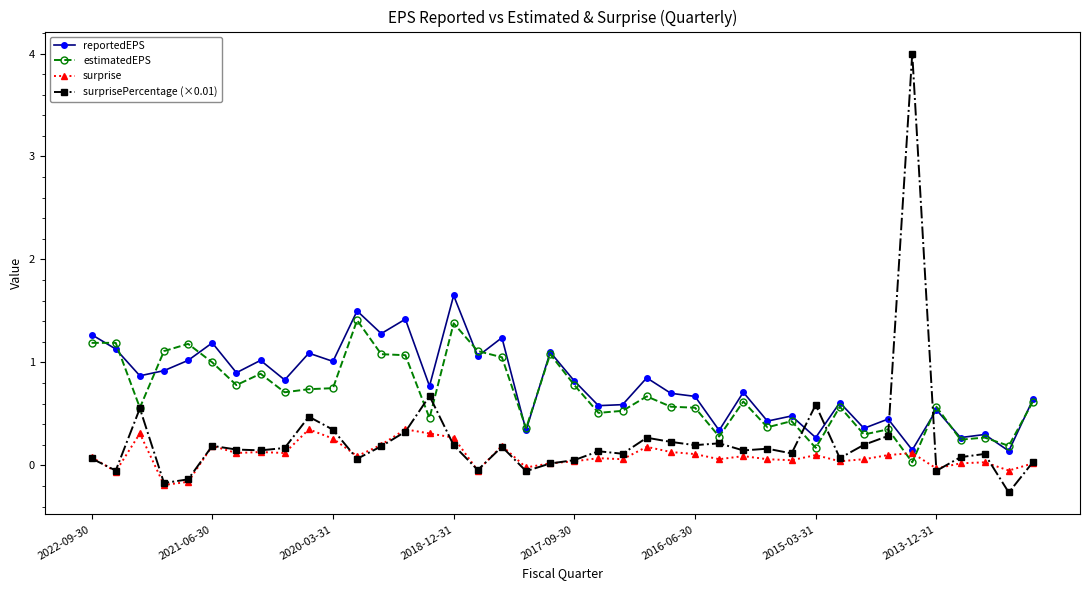

List the series in order of their peak value, highest first.

surprisePercentage (×0.01), reportedEPS, estimatedEPS, surprise